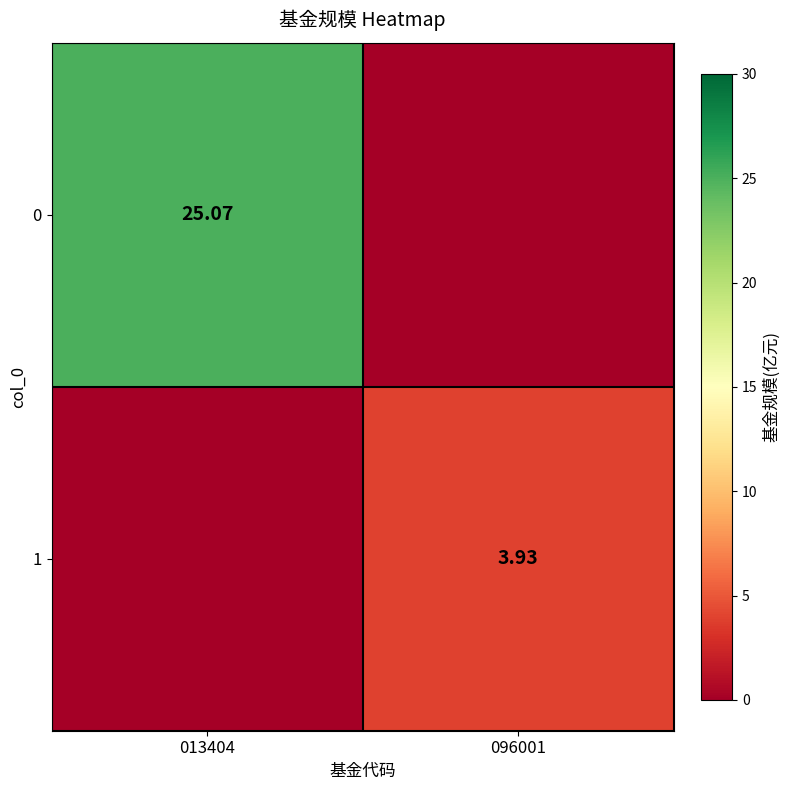

Is the value of 0 at 013404 greater than the value of 1 at 096001?

Yes